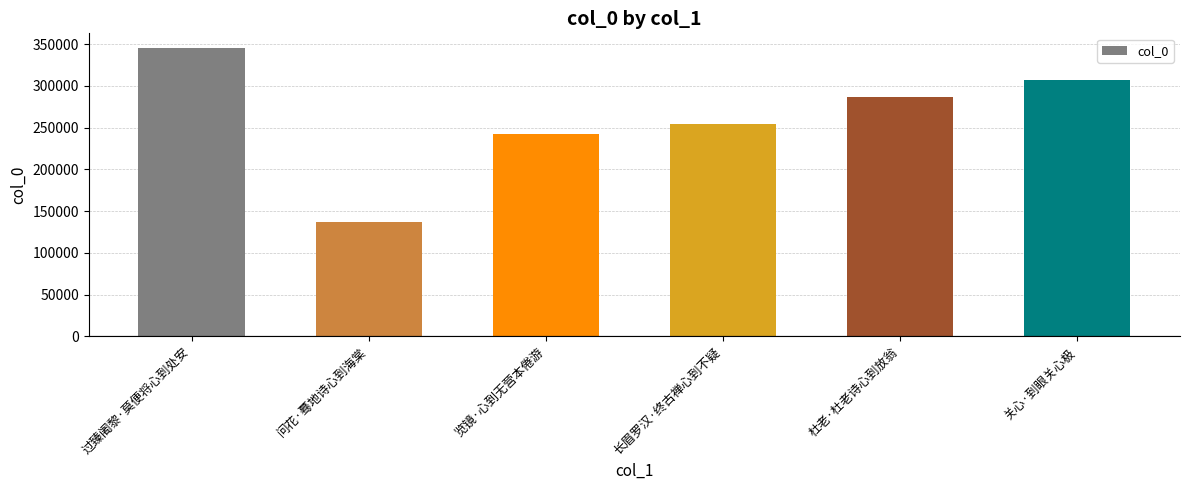

What is the label of the 4th bar from the right?

览镜·心到无营本倦游